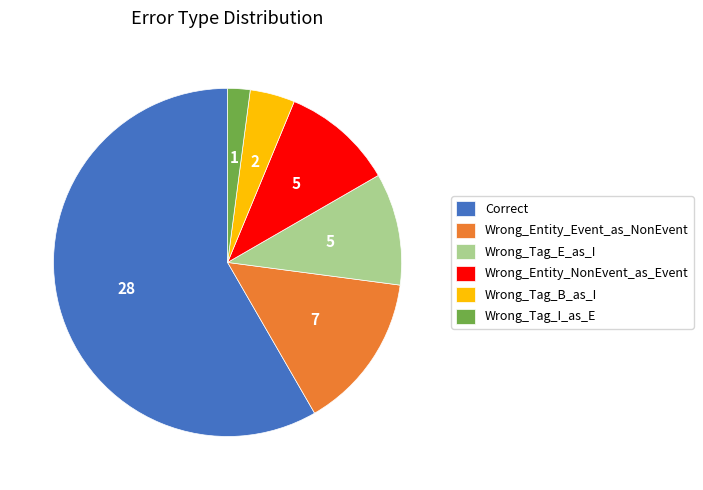

Which slice is the largest?

Correct